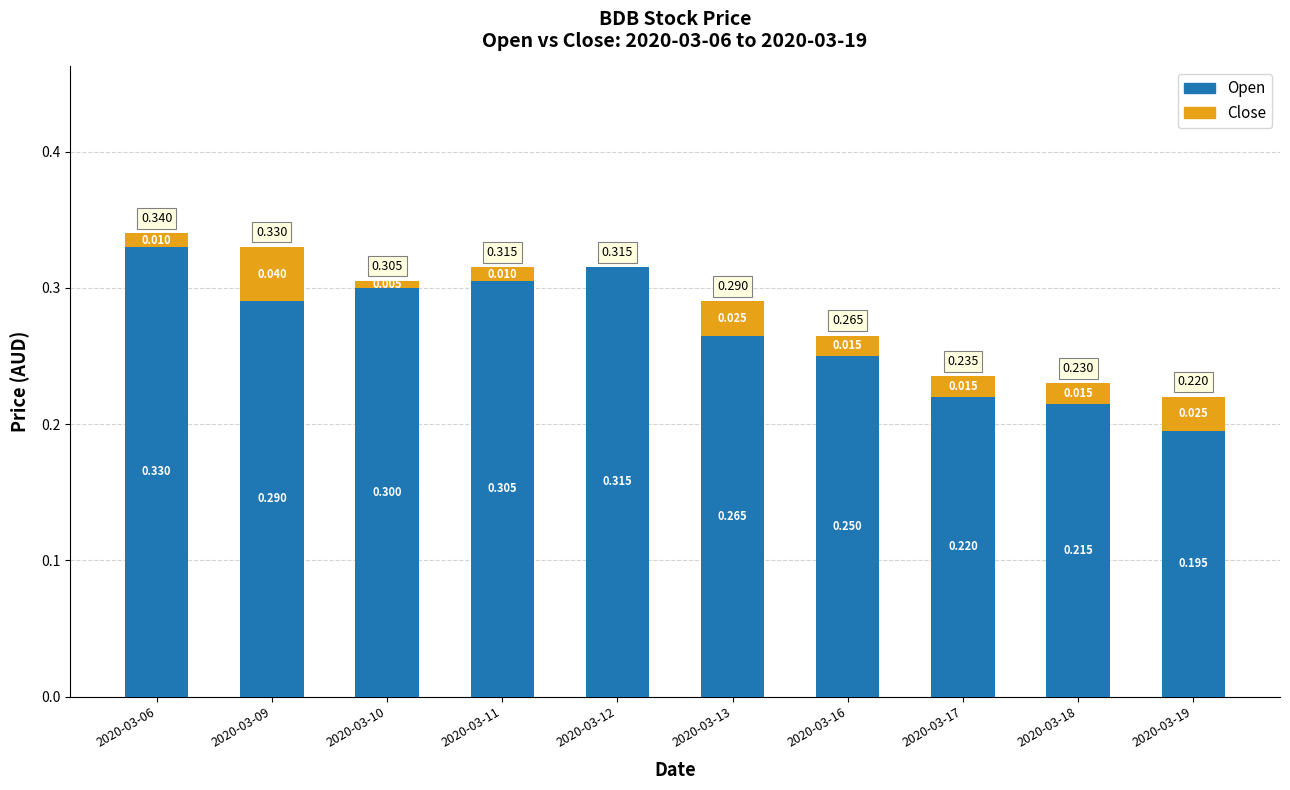

Are the bars grouped side by side (vs. stacked)?

No